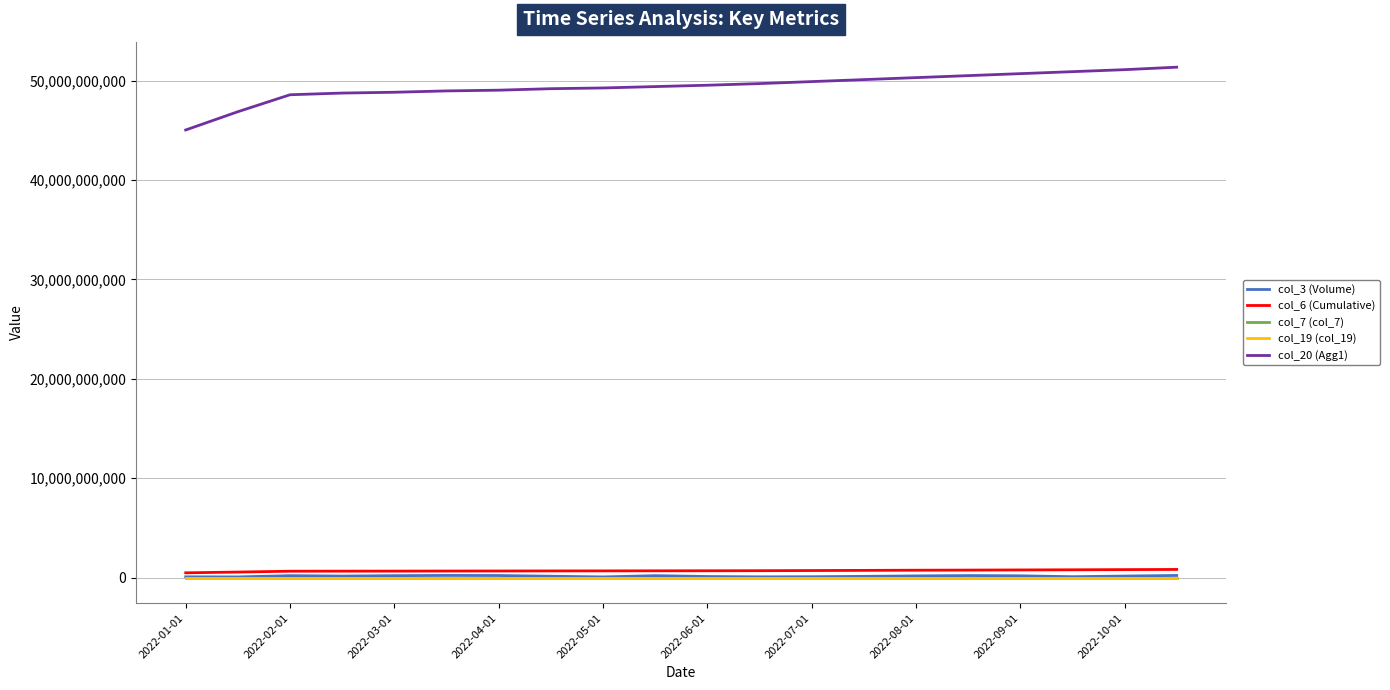

Which series has the widest spread of values?

col_20 (Agg1)